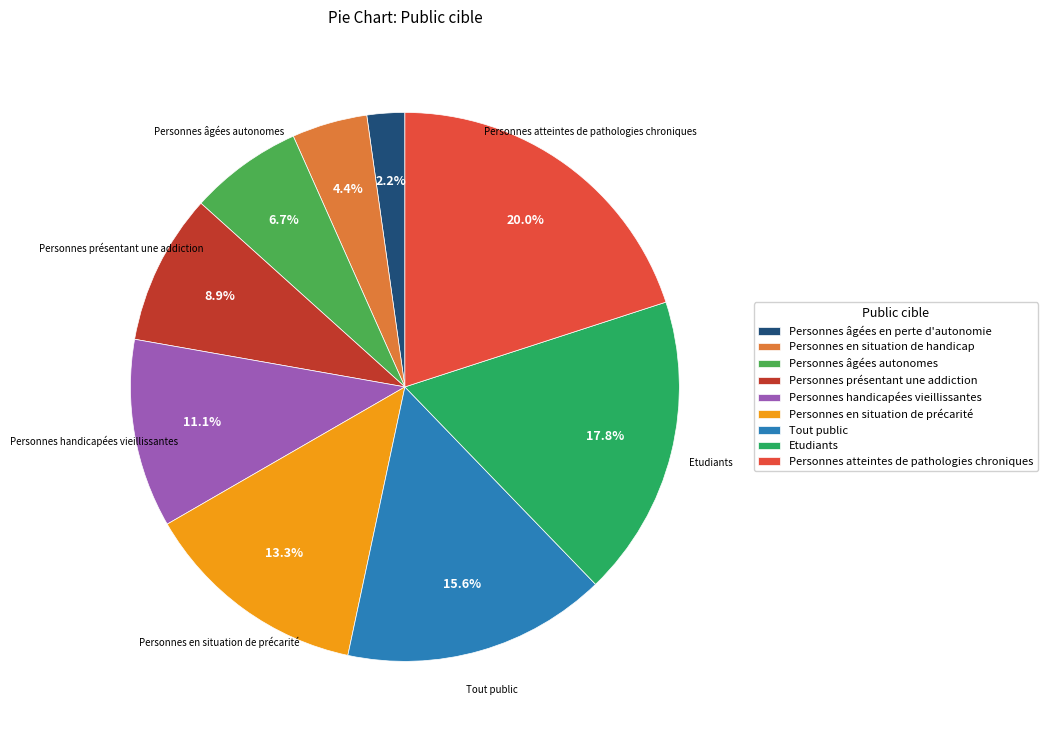

Count the number of slices in the pie.

9